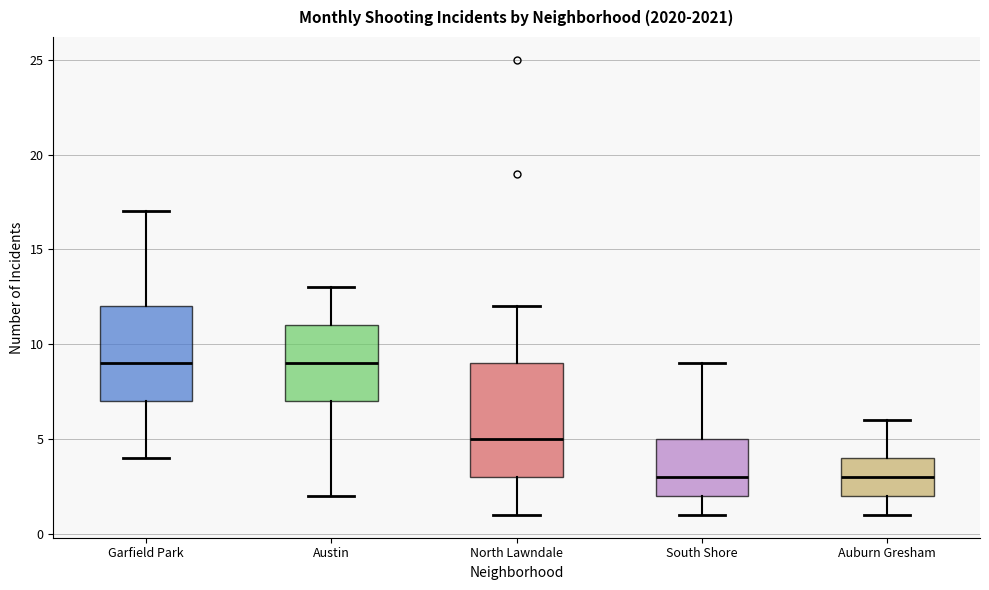

Which box is the tallest, from its lower edge to its upper edge?

North Lawndale